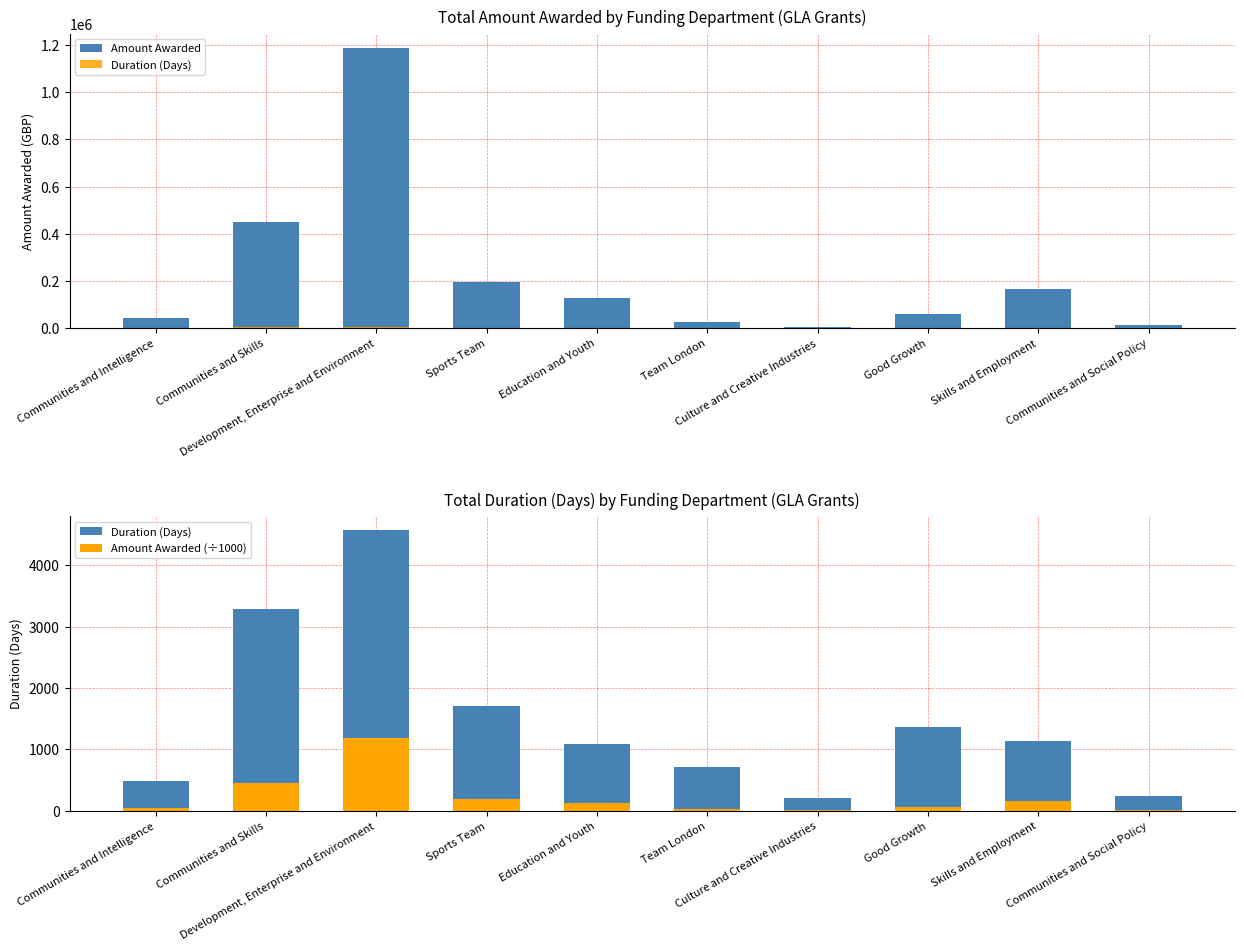

Is the value of Amount Awarded (÷1000) at Team London greater than the value of Amount Awarded at Team London?

No